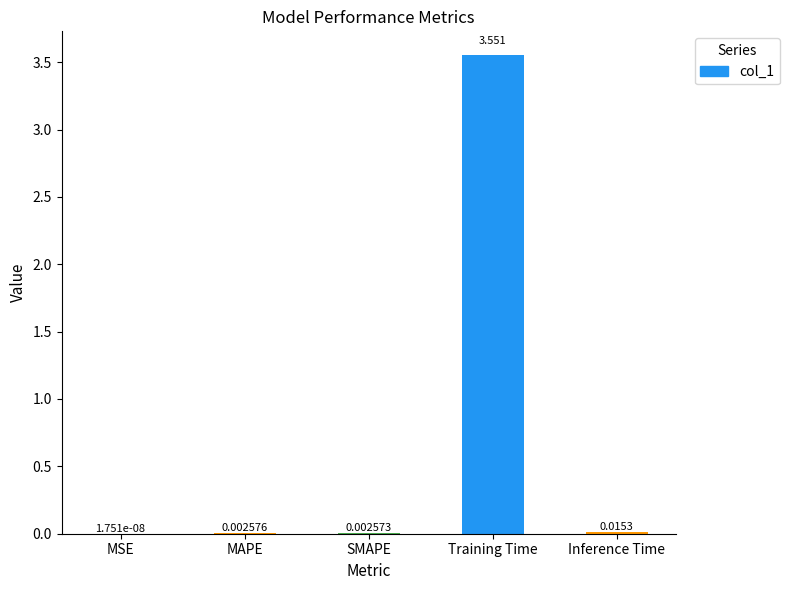

At which label is the value closest to 1?

Inference Time